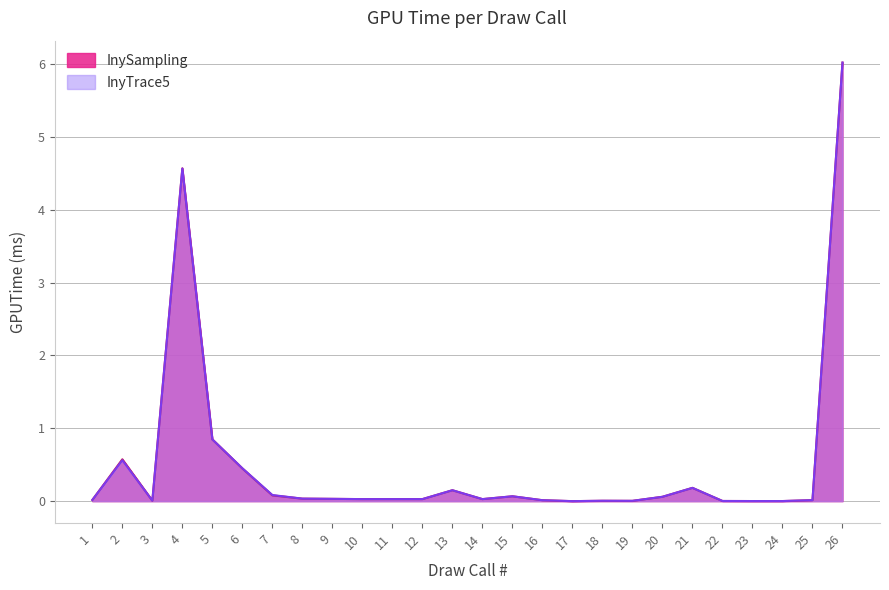

Does the chart display data point markers on the line(s)?

No